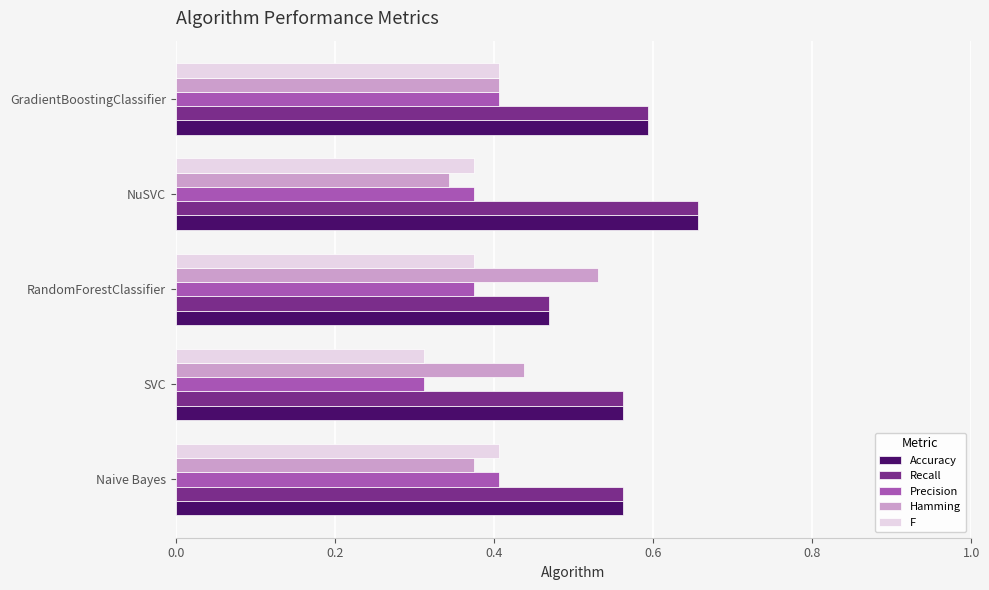

What is the sum of all F values?

1.9